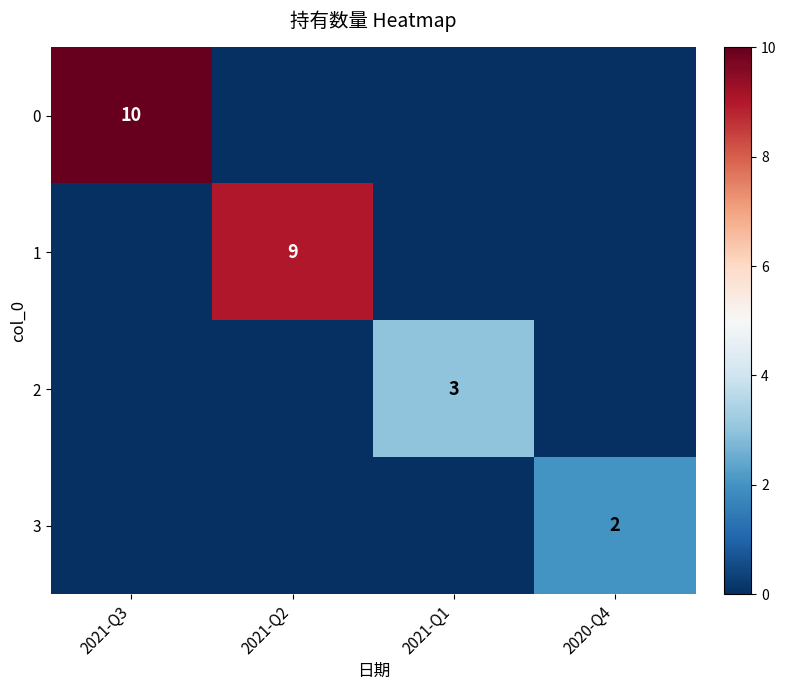

Is it true that 3 equals 1 at 2020-Q4?

False